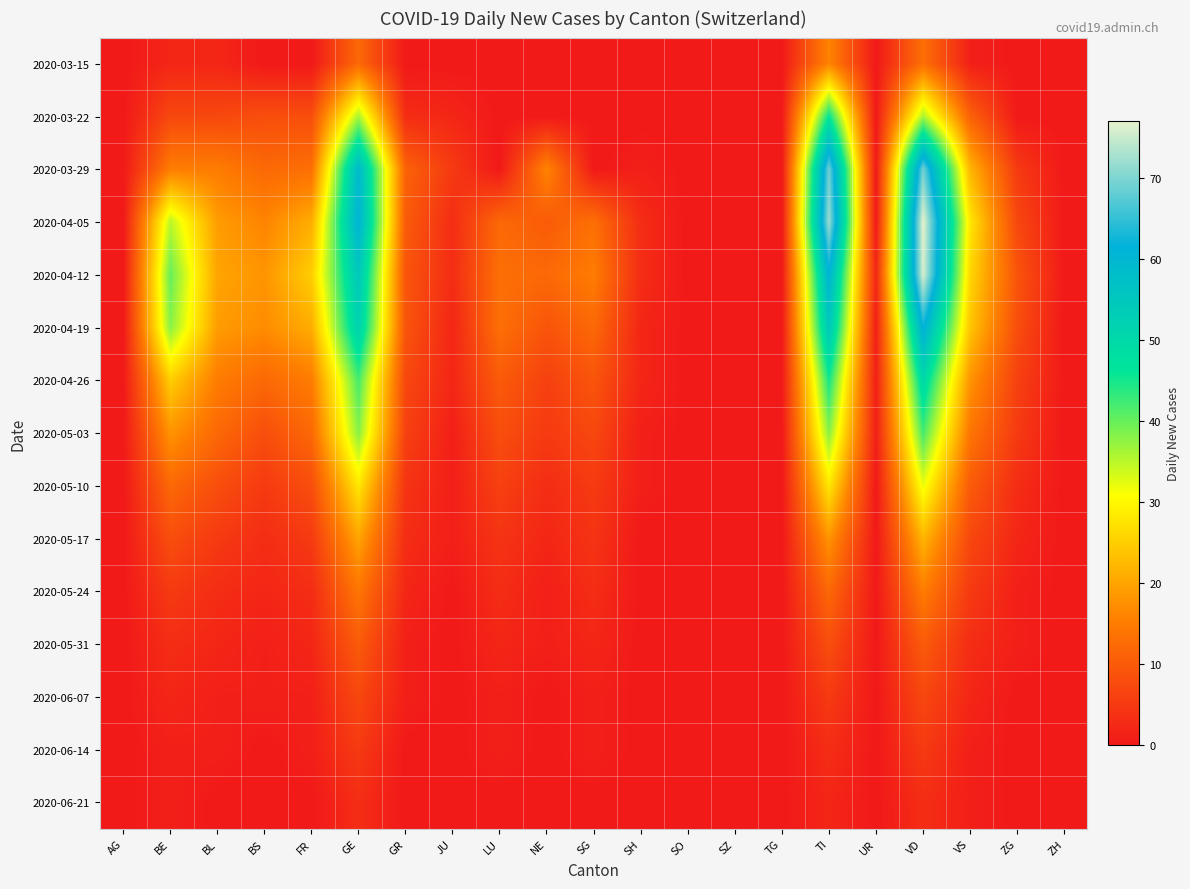

Reading left to right, list all the values displayed in this chart.

2020-03-15: AG=0	BE=2	BL=2	BS=0	FR=0	GE=12	GR=0	JU=0	LU=0	NE=0	SG=0	SH=0	SO=0	SZ=0	TG=0	TI=16	UR=0	VD=13	VS=1	ZG=0	ZH=0
2020-03-22: AG=0	BE=7	BL=7	BS=8	FR=8	GE=36	GR=3	JU=2	LU=0	NE=0	SG=0	SH=0	SO=0	SZ=0	TG=0	TI=46	UR=0	VD=36	VS=11	ZG=0	ZH=0
2020-03-29: AG=0	BE=15	BL=15	BS=12	FR=13	GE=59	GR=11	JU=5	LU=0	NE=16	SG=0	SH=1	SO=0	SZ=0	TG=0	TI=69	UR=0	VD=69	VS=22	ZG=5	ZH=0
2020-04-05: AG=0	BE=35	BL=19	BS=16	FR=21	GE=61	GR=10	JU=3	LU=12	NE=10	SG=13	SH=3	SO=0	SZ=0	TG=0	TI=72	UR=0	VD=77	VS=28	ZG=7	ZH=0
2020-04-12: AG=0	BE=40	BL=20	BS=18	FR=25	GE=55	GR=9	JU=3	LU=13	NE=12	SG=15	SH=3	SO=0	SZ=0	TG=0	TI=61	UR=2	VD=76	VS=26	ZG=9	ZH=0
2020-04-19: AG=0	BE=38	BL=19	BS=17	FR=21	GE=52	GR=9	JU=2	LU=13	NE=9	SG=12	SH=2	SO=0	SZ=0	TG=0	TI=55	UR=1	VD=62	VS=24	ZG=8	ZH=0
2020-04-26: AG=0	BE=25	BL=15	BS=12	FR=15	GE=42	GR=7	JU=2	LU=10	NE=6	SG=9	SH=2	SO=0	SZ=0	TG=0	TI=45	UR=1	VD=50	VS=18	ZG=6	ZH=0
2020-05-03: AG=0	BE=18	BL=12	BS=8	FR=12	GE=38	GR=6	JU=1	LU=8	NE=5	SG=7	SH=1	SO=0	SZ=0	TG=0	TI=38	UR=1	VD=42	VS=14	ZG=5	ZH=0
2020-05-10: AG=0	BE=12	BL=8	BS=5	FR=8	GE=28	GR=4	JU=1	LU=6	NE=3	SG=5	SH=1	SO=0	SZ=0	TG=0	TI=28	UR=0	VD=32	VS=10	ZG=3	ZH=0
2020-05-17: AG=0	BE=8	BL=5	BS=3	FR=5	GE=20	GR=3	JU=1	LU=4	NE=2	SG=4	SH=0	SO=0	SZ=0	TG=0	TI=18	UR=0	VD=22	VS=7	ZG=2	ZH=0
2020-05-24: AG=0	BE=5	BL=3	BS=2	FR=3	GE=14	GR=2	JU=0	LU=3	NE=1	SG=3	SH=0	SO=0	SZ=0	TG=0	TI=12	UR=0	VD=15	VS=5	ZG=1	ZH=0
2020-05-31: AG=0	BE=3	BL=2	BS=1	FR=2	GE=10	GR=1	JU=0	LU=2	NE=1	SG=2	SH=0	SO=0	SZ=0	TG=0	TI=8	UR=0	VD=10	VS=3	ZG=1	ZH=0
2020-06-07: AG=0	BE=2	BL=1	BS=1	FR=1	GE=7	GR=1	JU=0	LU=1	NE=0	SG=1	SH=0	SO=0	SZ=0	TG=0	TI=5	UR=0	VD=7	VS=2	ZG=0	ZH=0
2020-06-14: AG=0	BE=1	BL=1	BS=0	FR=1	GE=5	GR=0	JU=0	LU=1	NE=0	SG=1	SH=0	SO=0	SZ=0	TG=0	TI=3	UR=0	VD=5	VS=1	ZG=0	ZH=0
2020-06-21: AG=0	BE=1	BL=0	BS=0	FR=0	GE=3	GR=0	JU=0	LU=0	NE=0	SG=0	SH=0	SO=0	SZ=0	TG=0	TI=2	UR=0	VD=3	VS=1	ZG=0	ZH=0